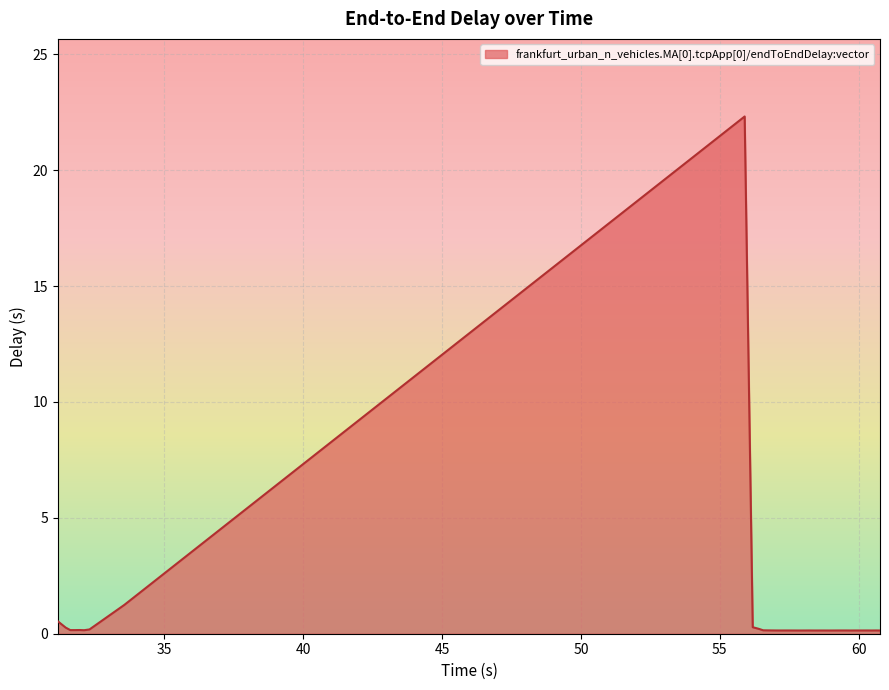

What is the minimum value shown in the chart?

0.1